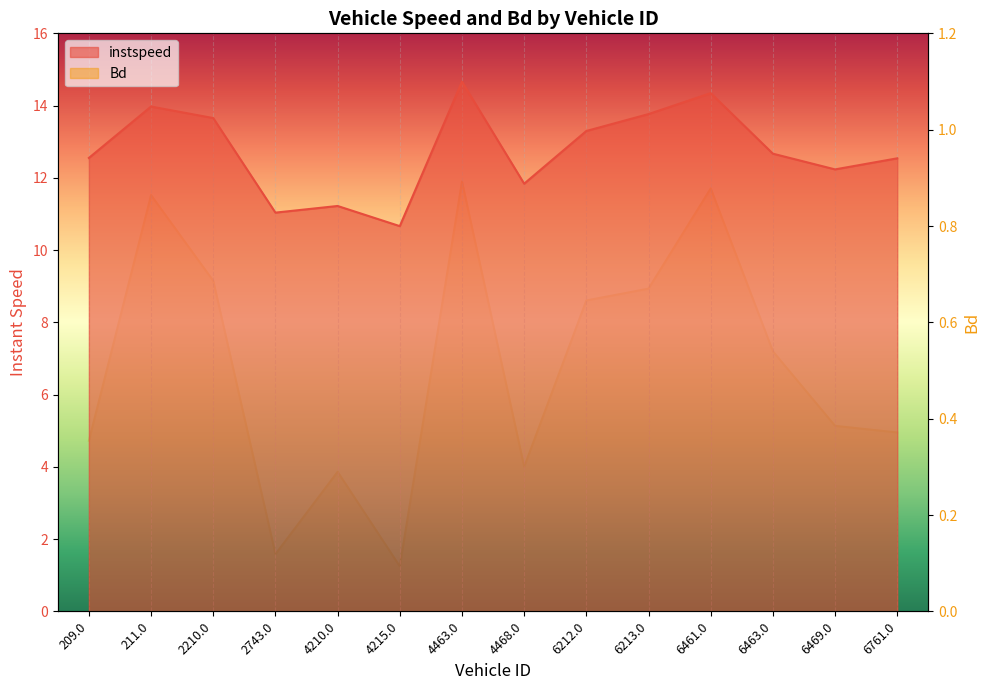

Count the number of categories in the chart.

14